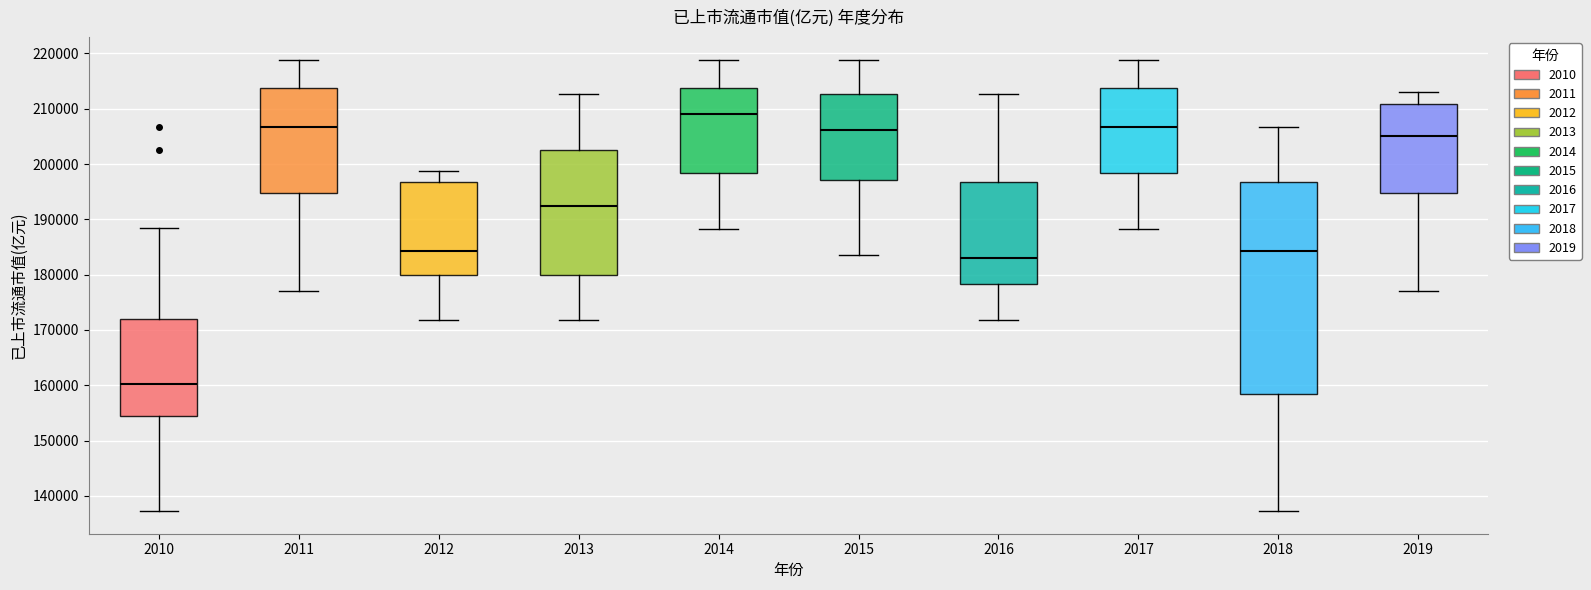

Which box is the tallest, from its lower edge to its upper edge?

2018